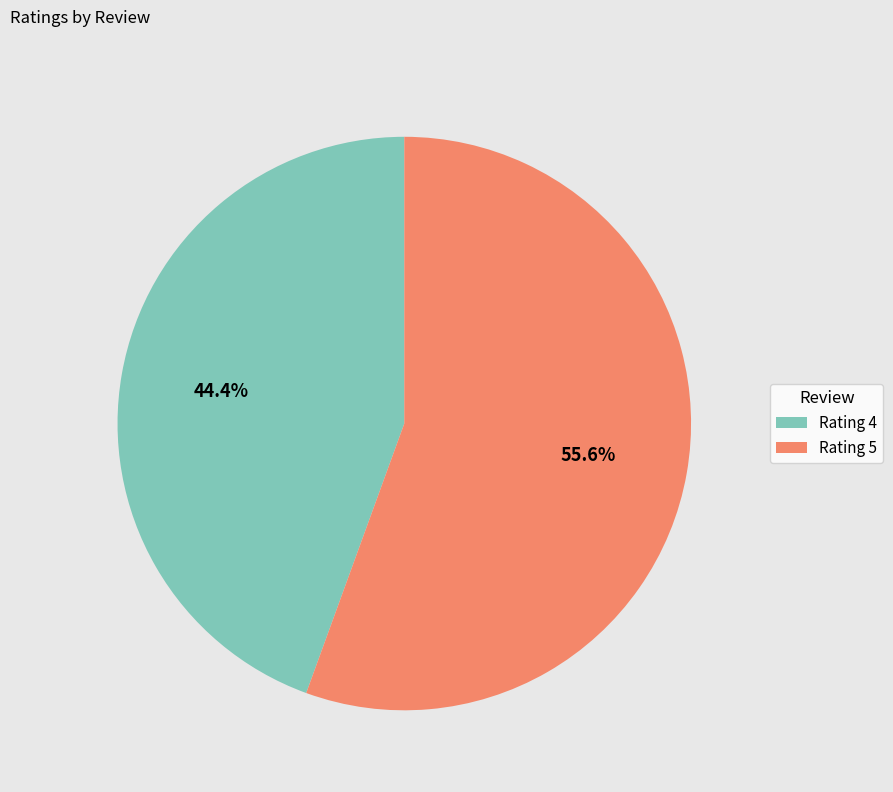

Is there a majority slice in this chart?

Yes